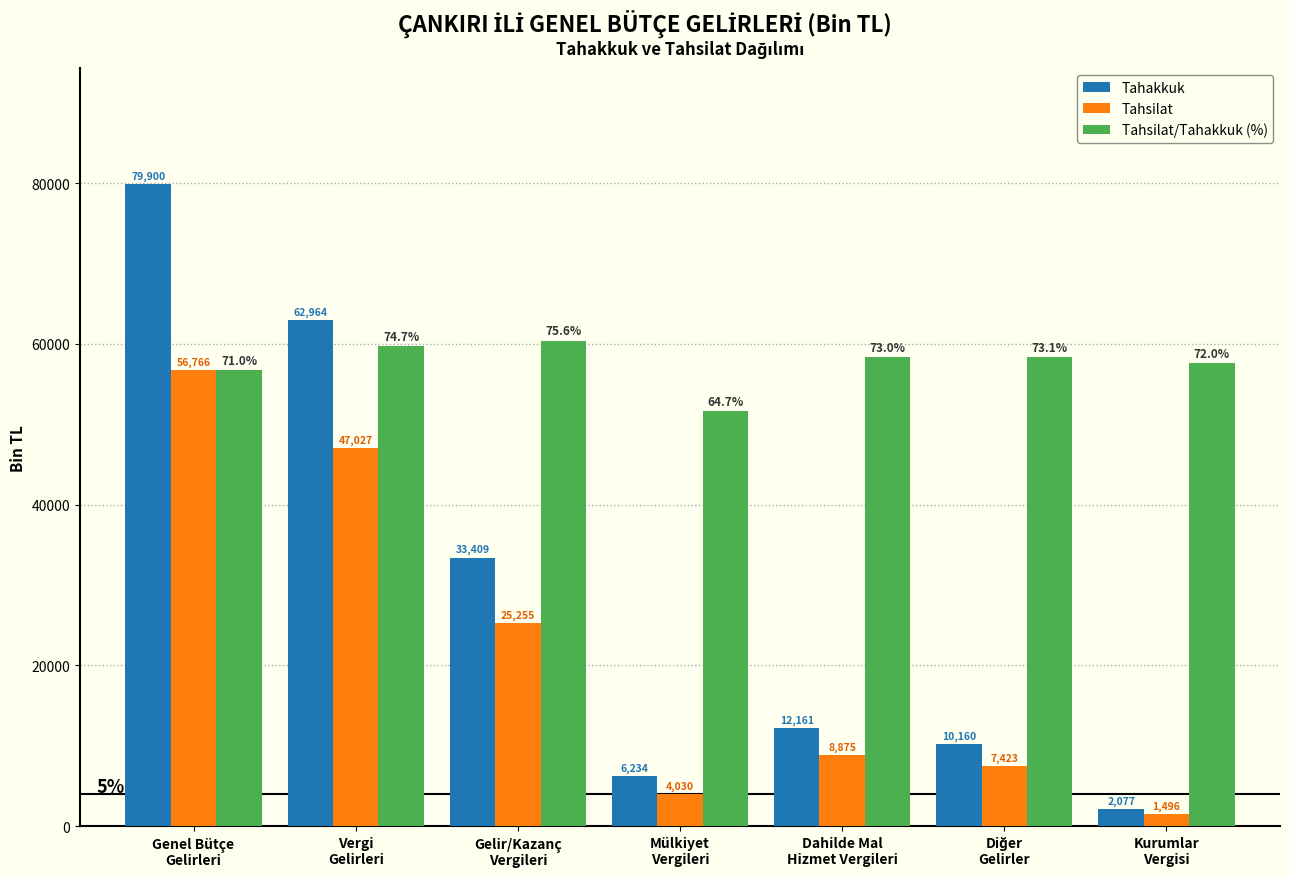

Reading left to right, list all the values displayed in this chart.

Tahakkuk: 79900.0	62964.0	33409.0	6234.0	12161.0	10160.0	2077.0
Tahsilat: 56766.0	47027.0	25255.0	4030.0	8875.0	7423.0	1496.0
Tahsilat/Tahakkuk (%): 56769.0	59677.3	60396.4	51655.4	58311.0	58382.9	57552.0